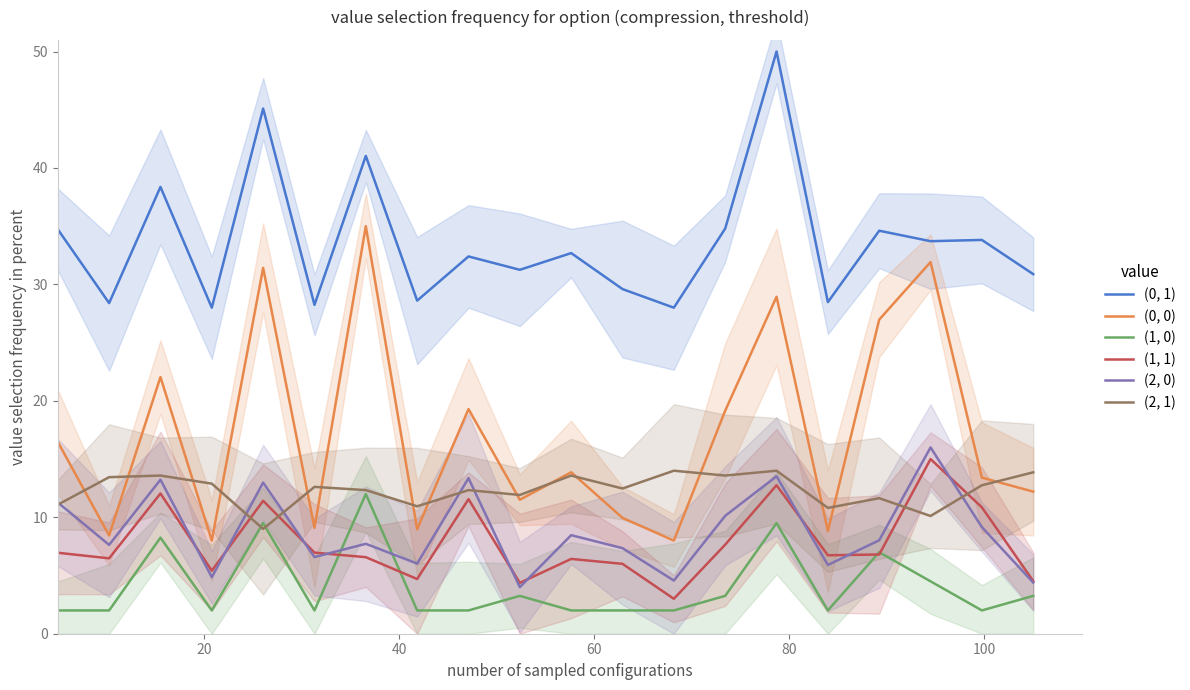

True or false: (0, 1) and (0, 0) cross at least once.

False